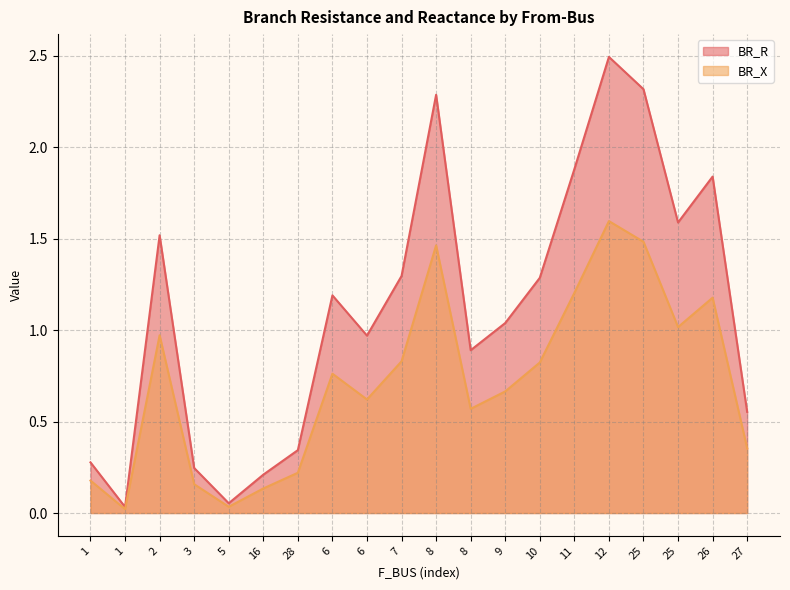

True or false: BR_R and BR_X intersect in this chart.

False